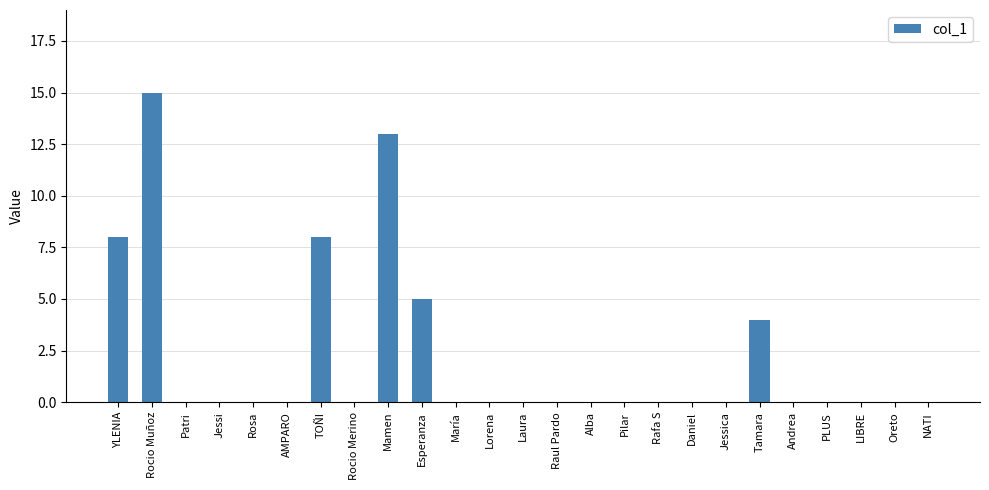

What is the maximum value shown in the chart?

15